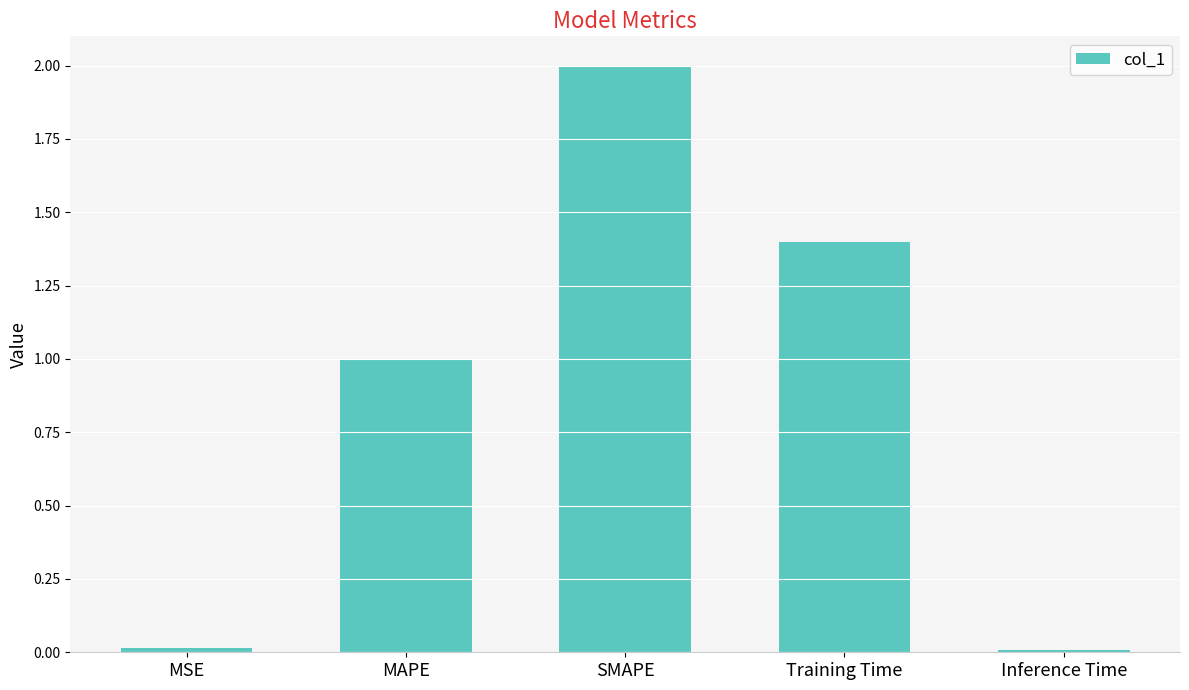

At which label is the value closest to 1?

MAPE